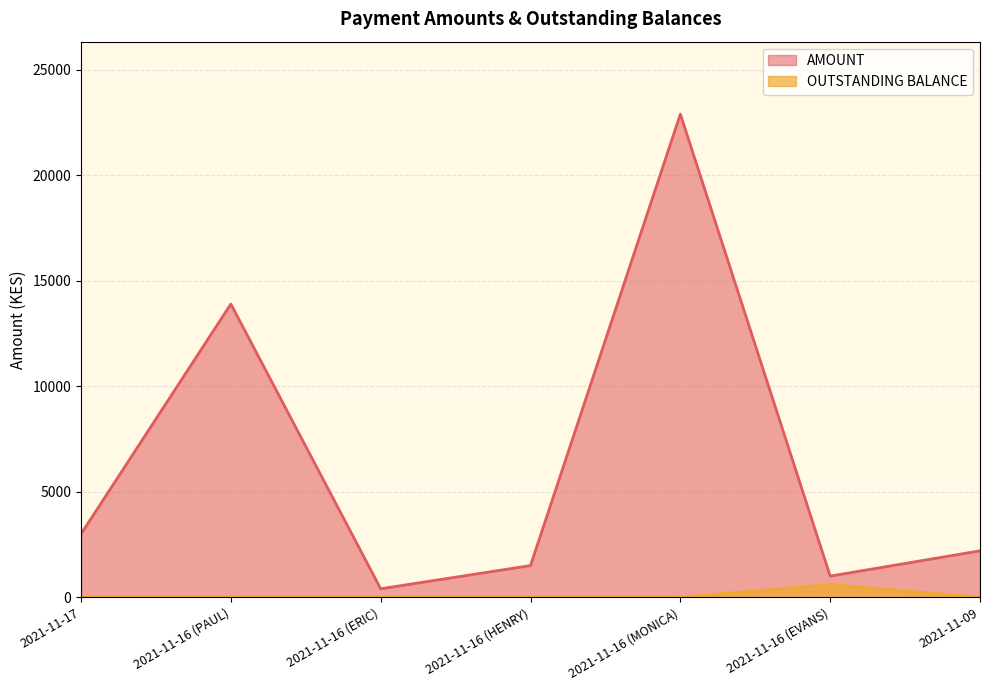

True or false: OUTSTANDING BALANCE and AMOUNT cross at least once.

False